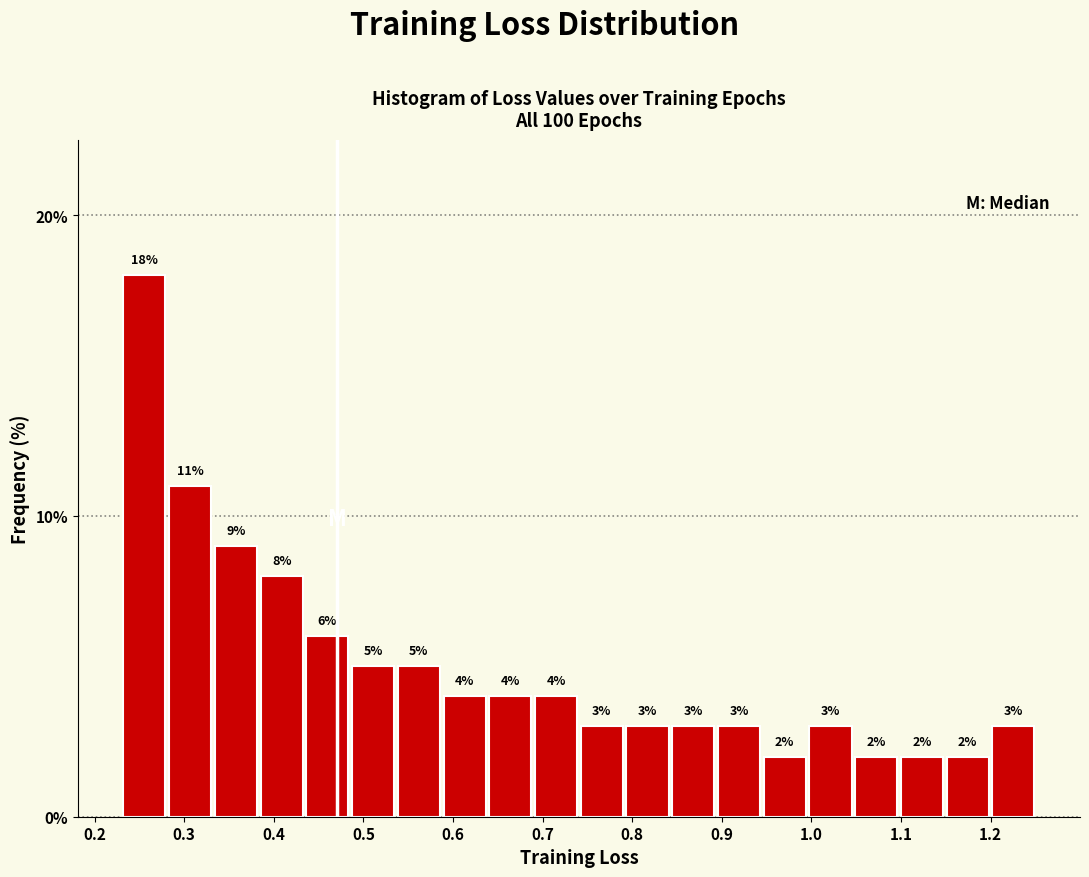

What is the height of the bar covering 0.89 to 0.94 on the x-axis? The bar edges are not printed on the chart, so give them approximately, as read against the axis.

3